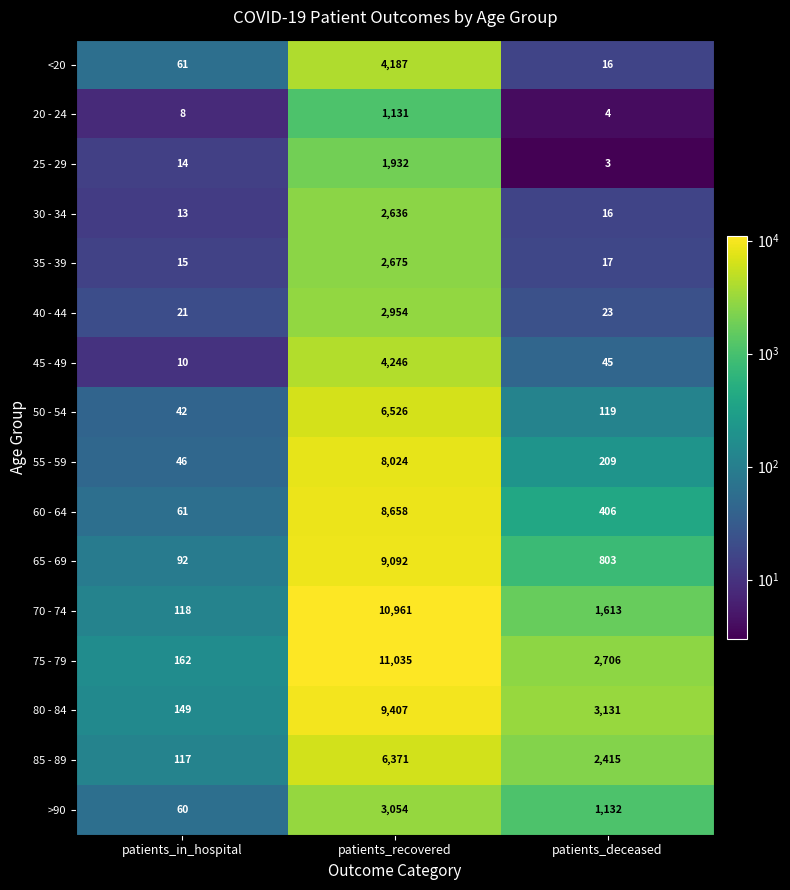

What is the maximum value shown in the chart?

11035